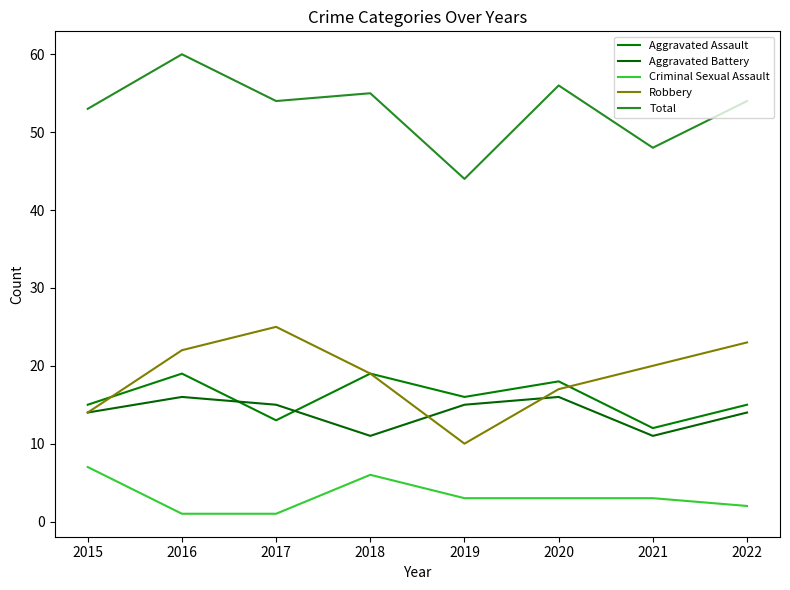

True or false: Robbery and Total cross at least once.

False